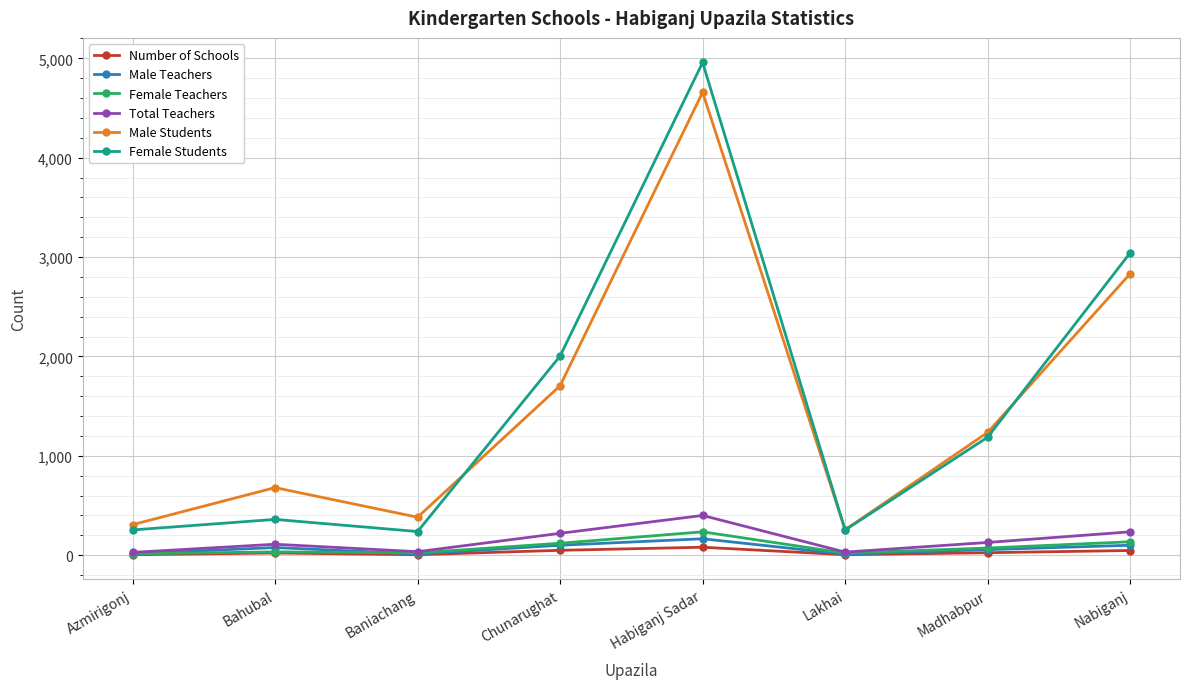

What position from the left is Bahubal?

2